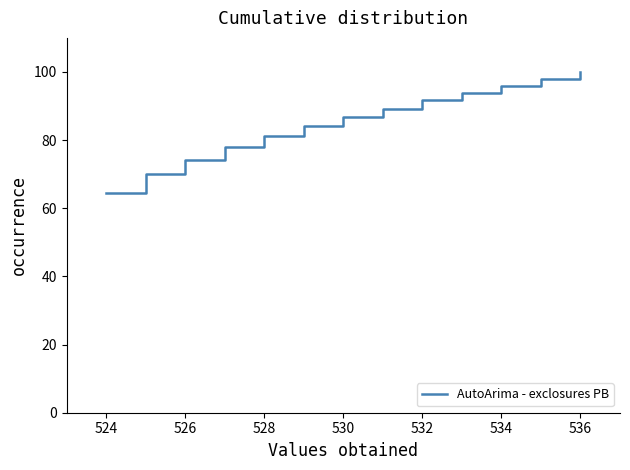

What is the maximum value shown in the chart?

100.0